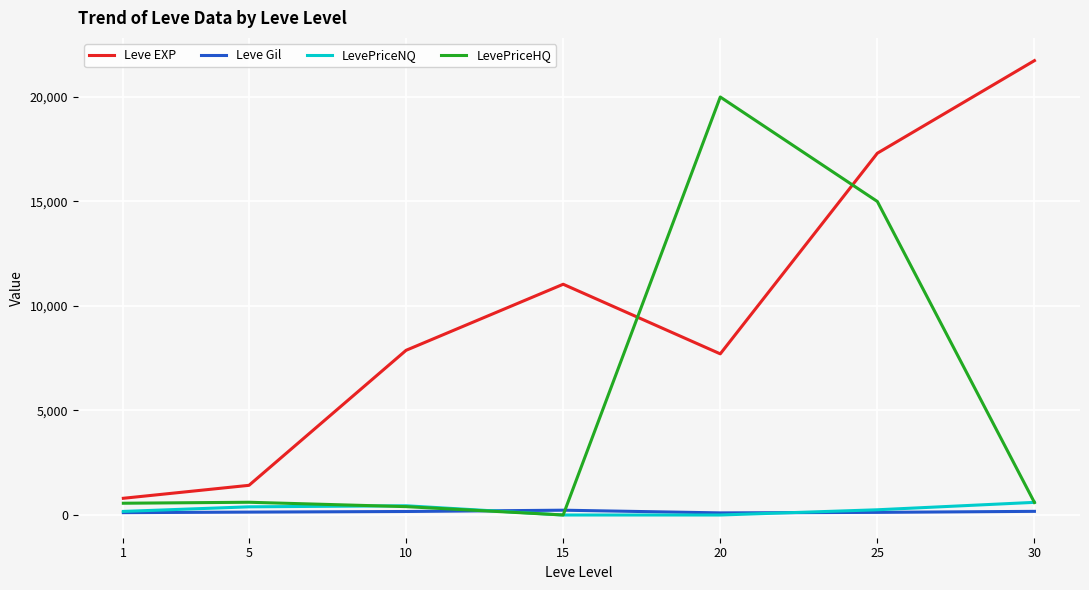

List the series in order of their peak value, lowest first.

Leve Gil, LevePriceNQ, LevePriceHQ, Leve EXP